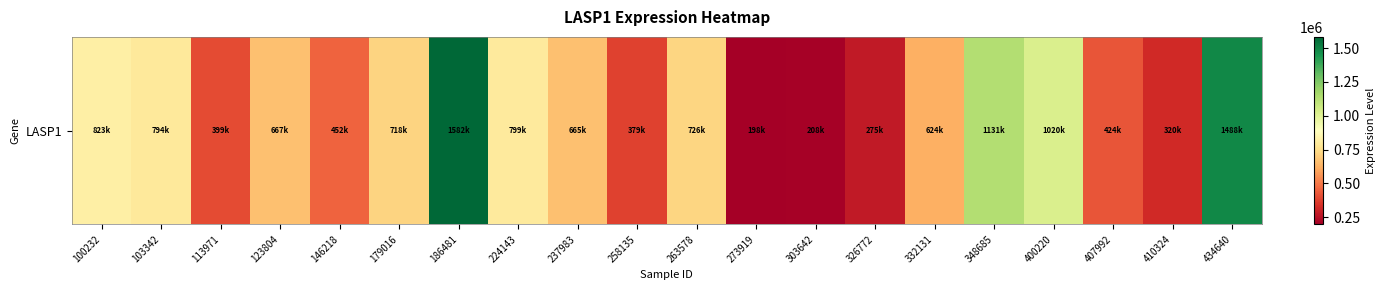

What is the greatest value displayed?

1582834